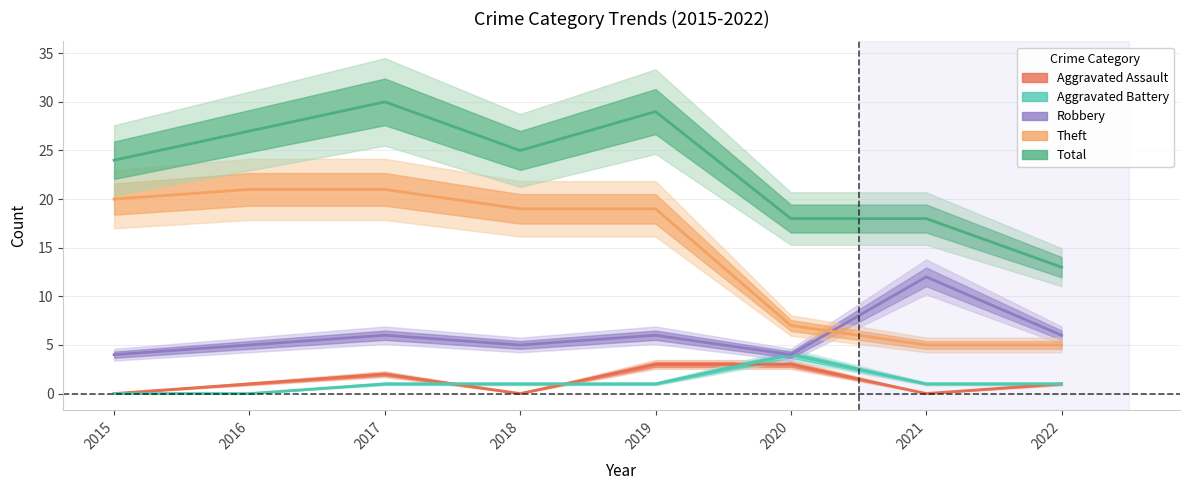

At how many categories does at least one series exceed 28?

2